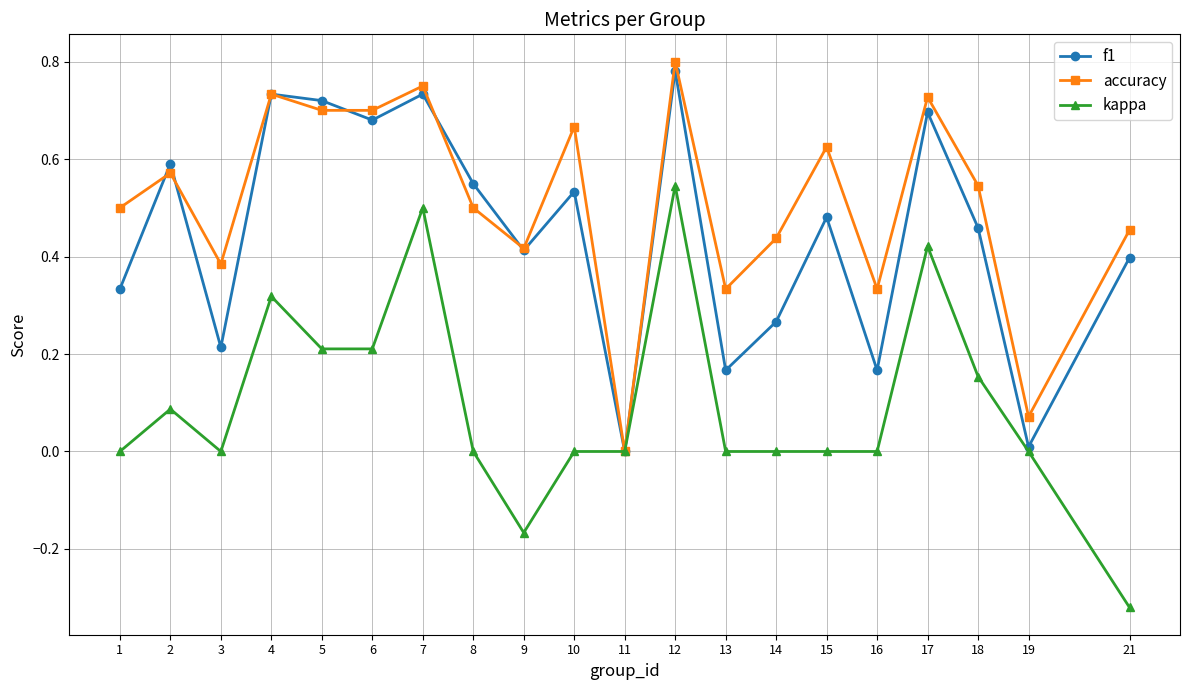

Which category has the lowest value in the accuracy series?

11